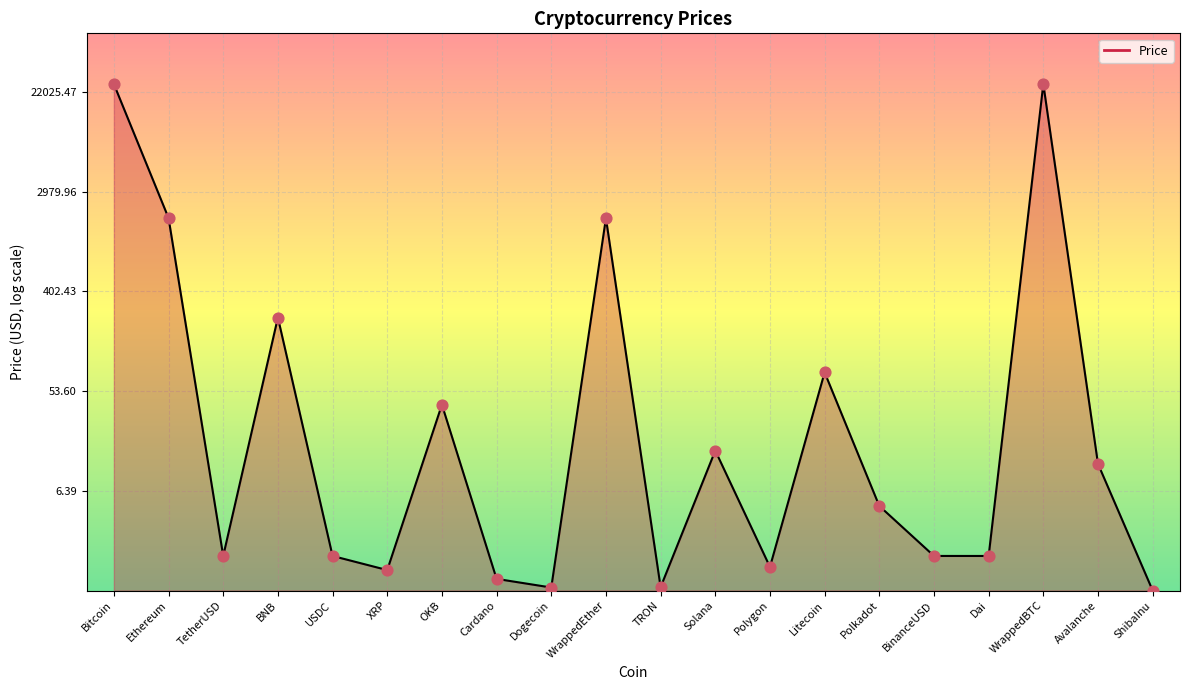

Between WrappedEther and Avalanche, which is larger?

WrappedEther